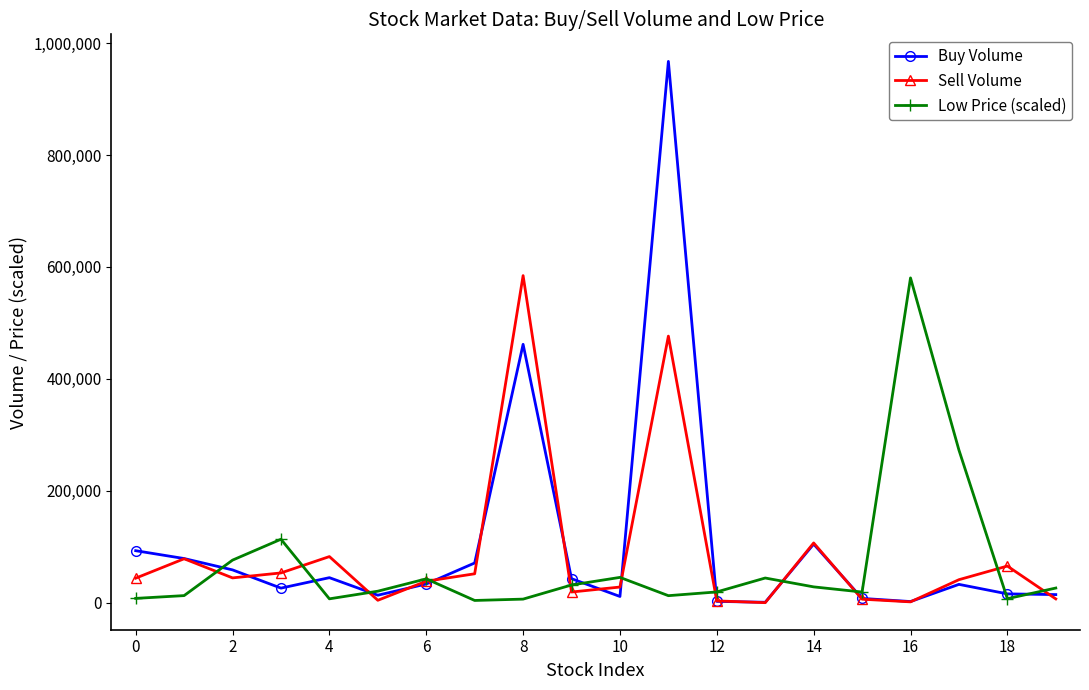

Which series has the widest spread of values?

Buy Volume